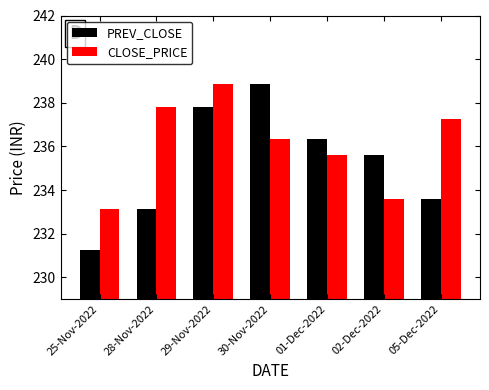

How many categories are shown in the chart?

7